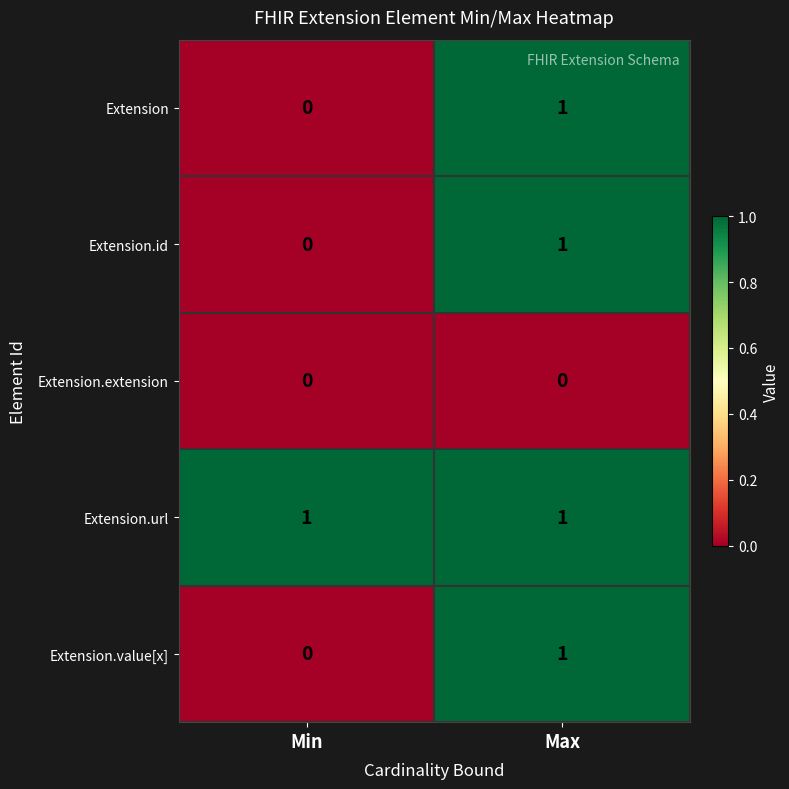

Rank the categories by Extension value from highest to lowest.

Max, Min